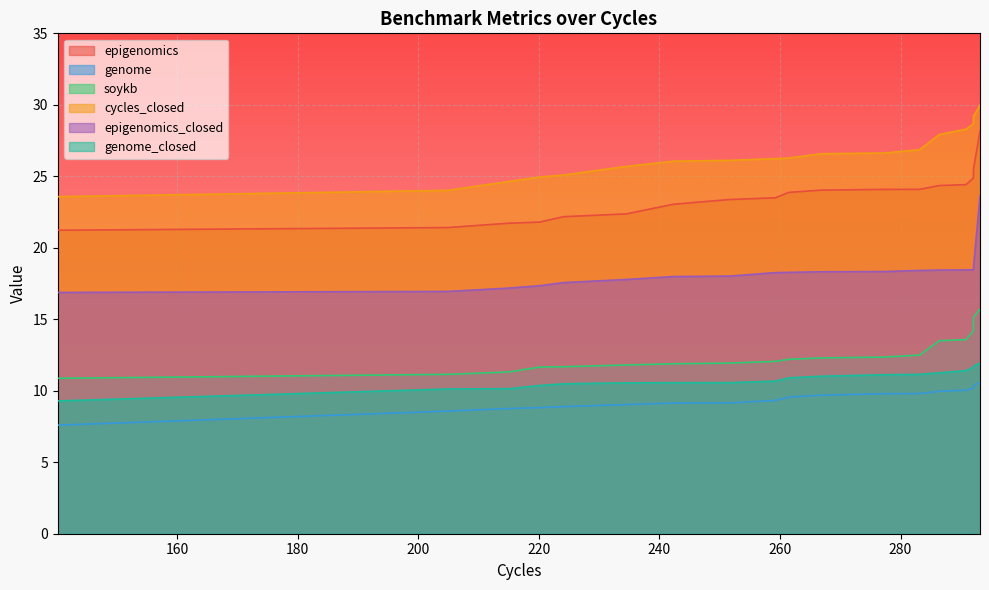

What is the difference between the maximum and minimum values in the soykb series?

4.8